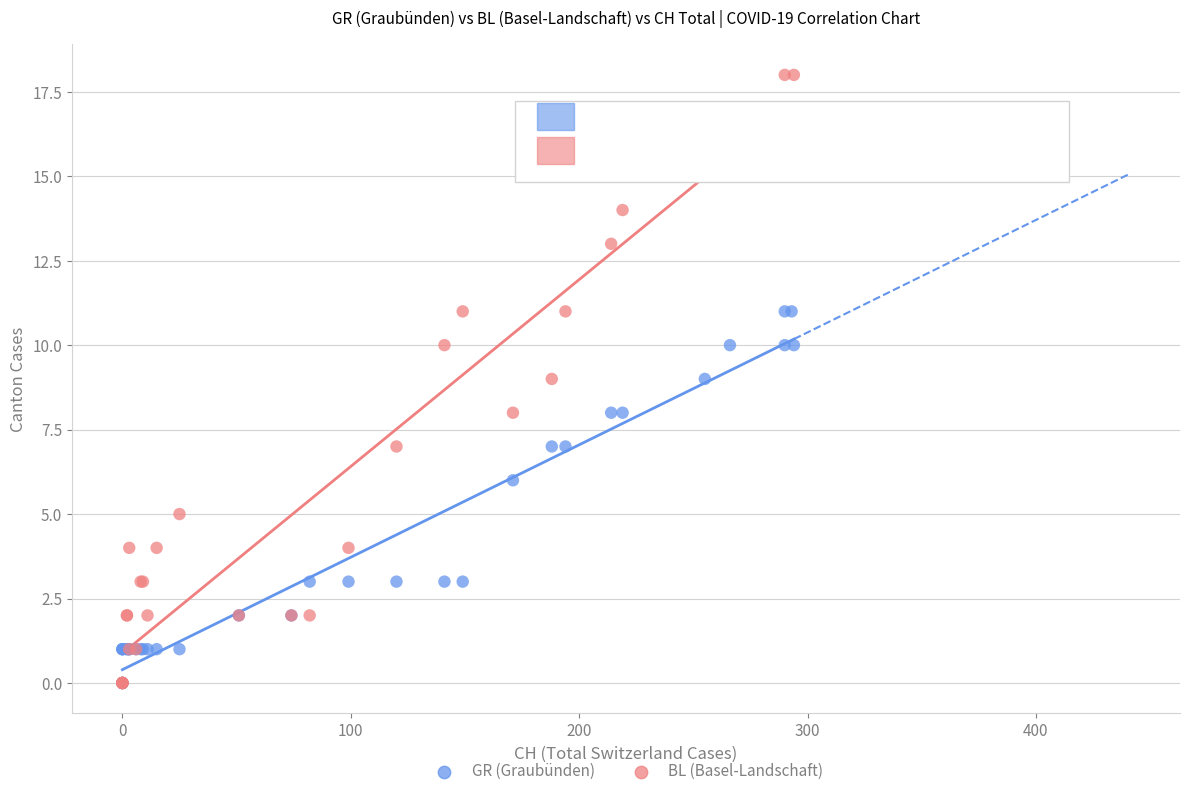

What are all the series names shown in the legend?

GR (Graubünden), BL (Basel-Landschaft)